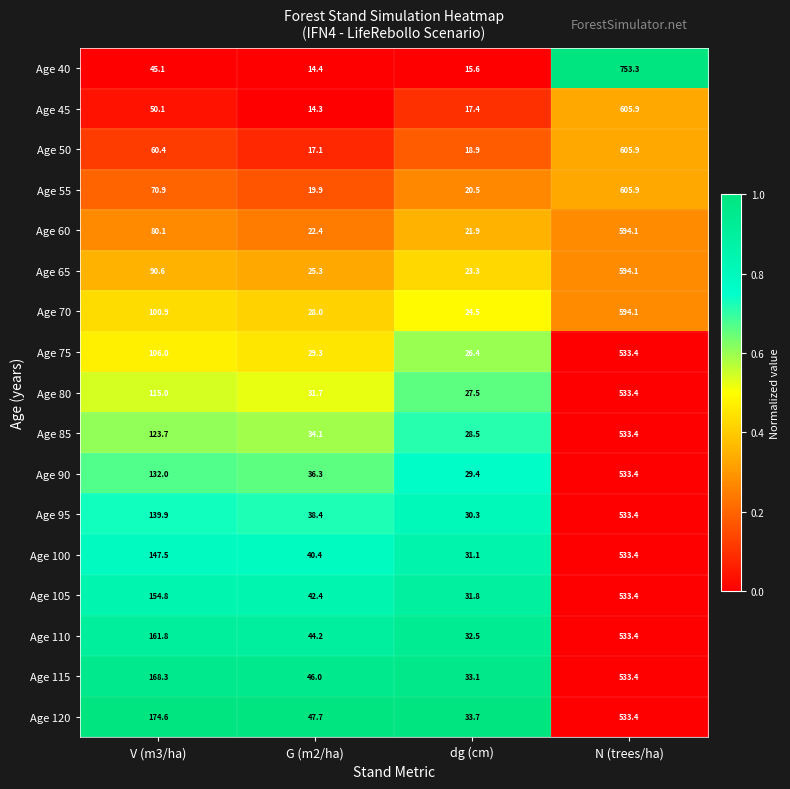

What is the difference between the Age 105 values at G (m2/ha) and N (trees/ha)?

491.0